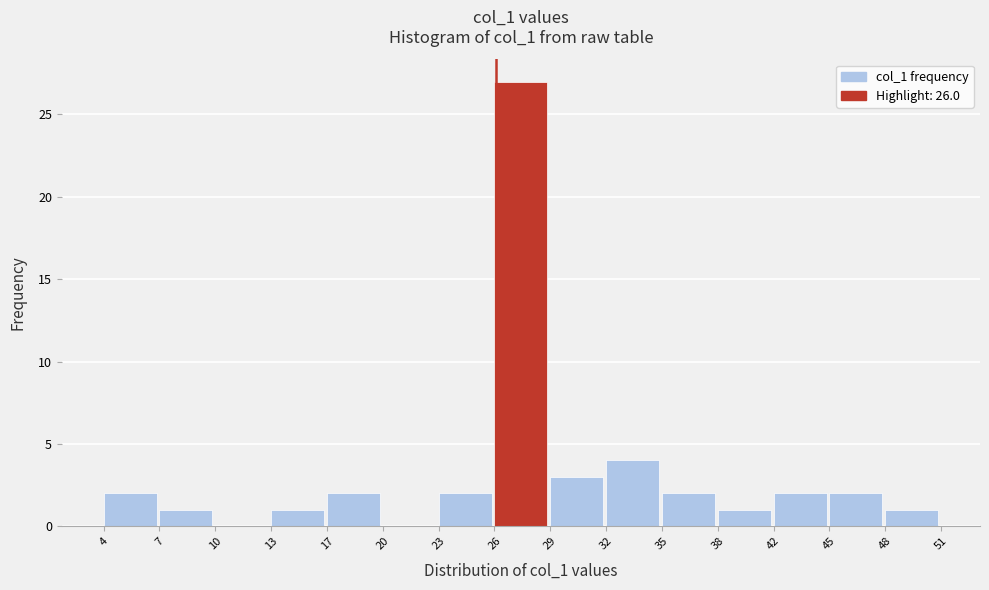

Which range on the x-axis has the tallest bar?

26 to 29